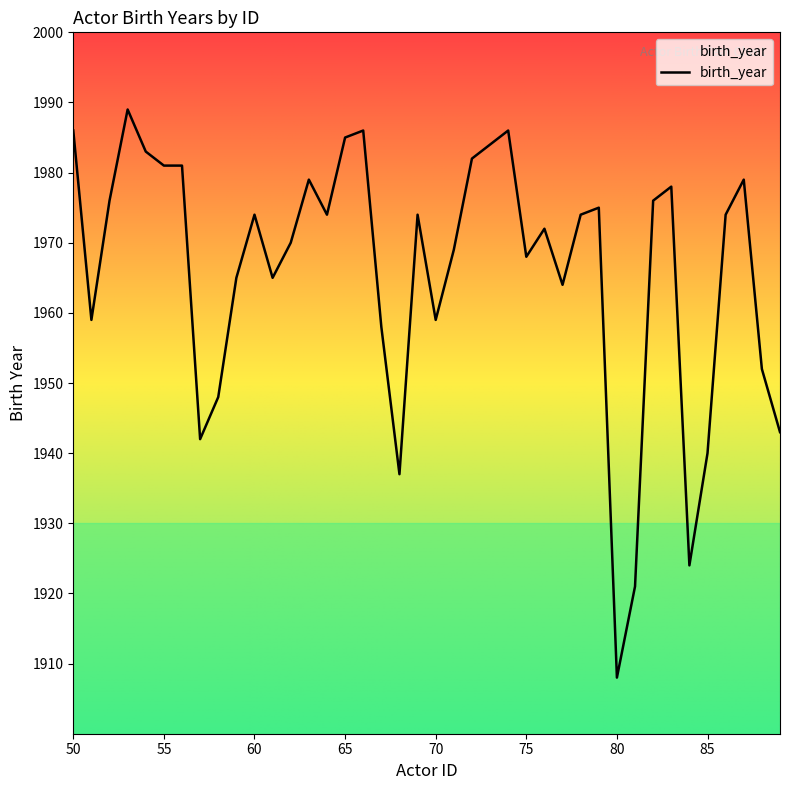

What is the maximum value shown in the chart?

1989